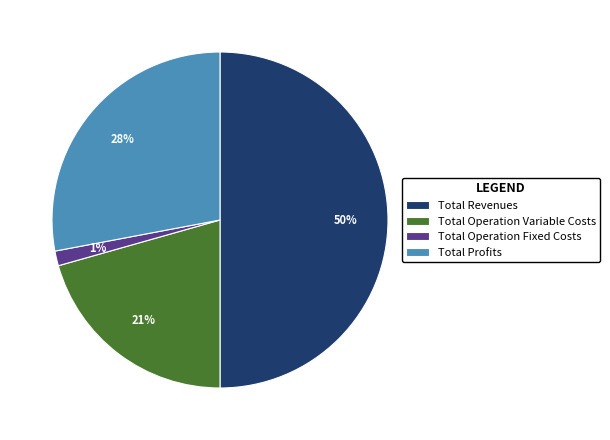

Between Total Revenues and Total Profits, which is larger?

Total Revenues